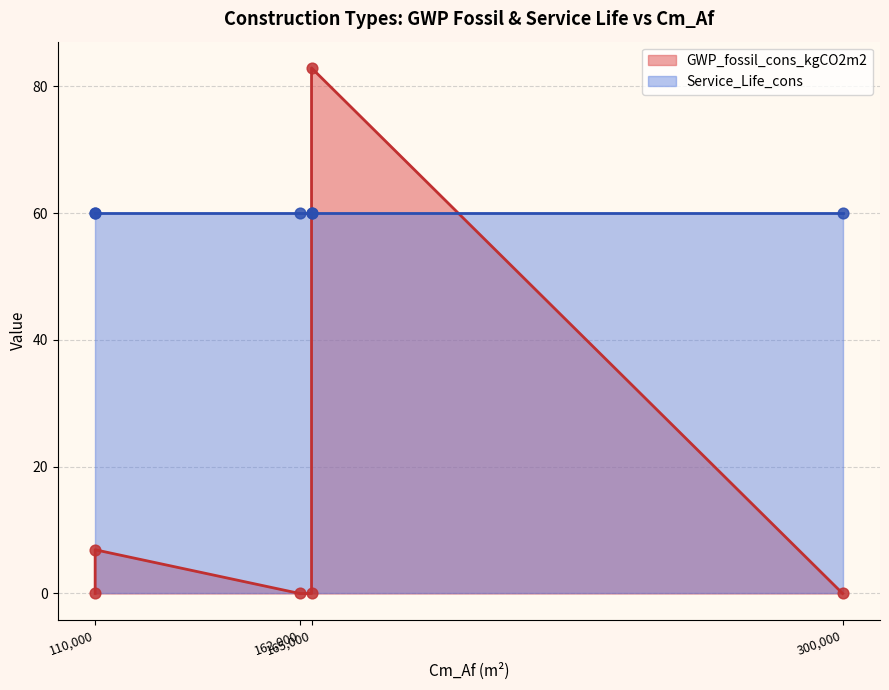

Which series has the largest total across all categories?

Service_Life_cons